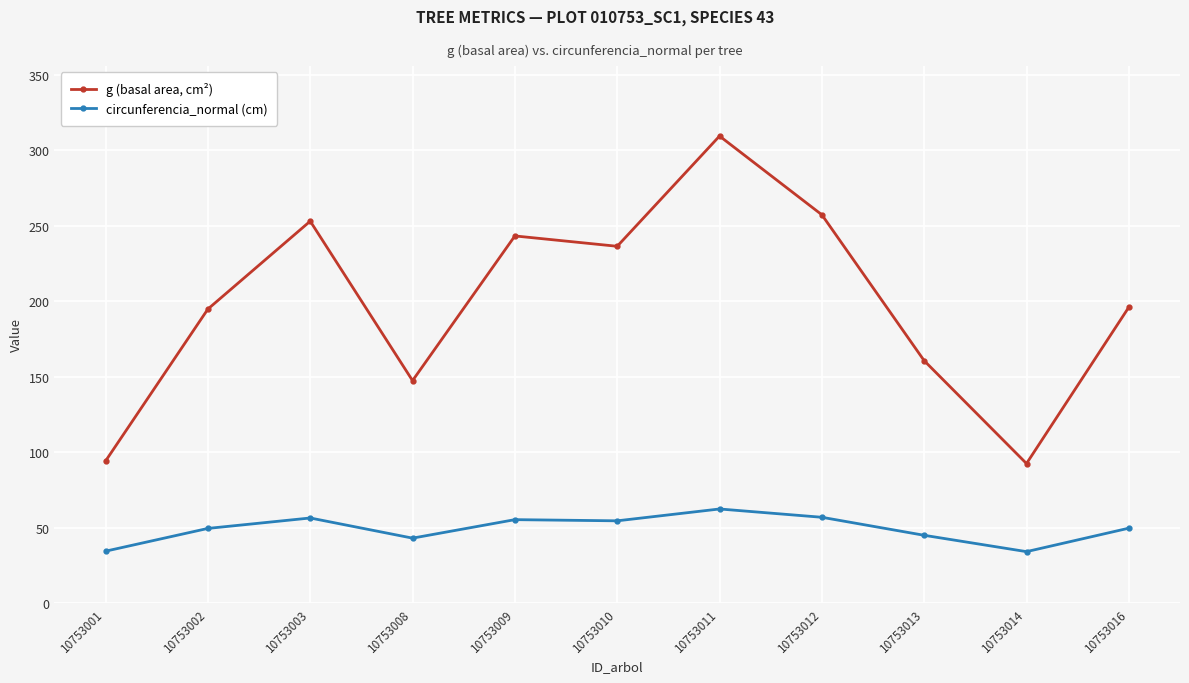

The circunferencia_normal (cm) series shows 55.3 at 10753009. True or false?

True